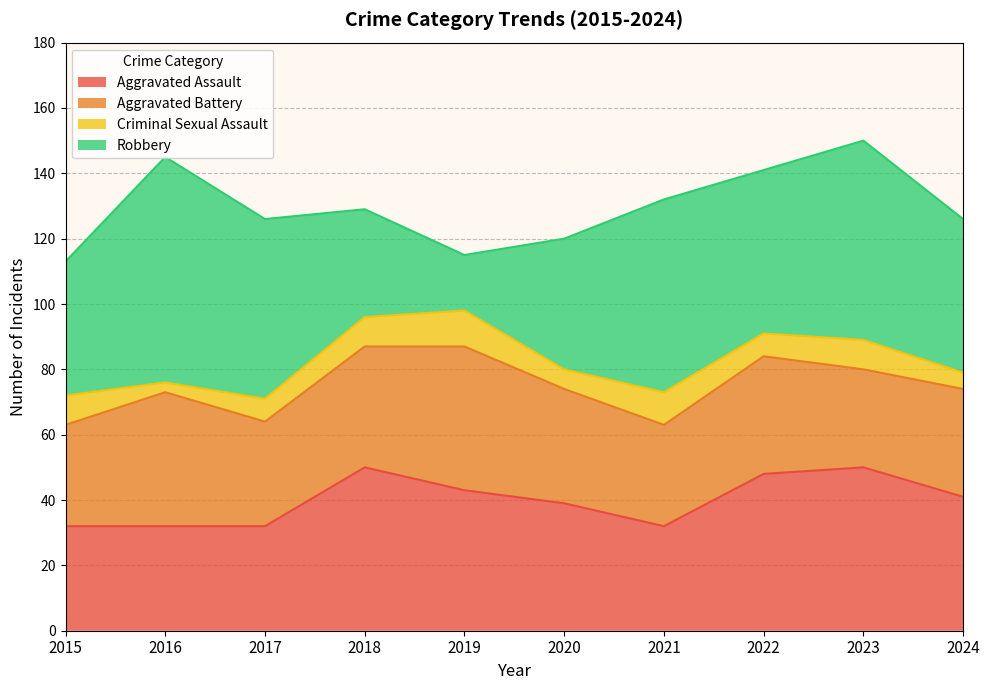

Reading left to right, transcribe all the data shown in this chart.

Aggravated Assault: 32	32	32	50	43	39	32	48	50	41
Aggravated Battery: 31	41	32	37	44	35	31	36	30	33
Criminal Sexual Assault: 9	3	7	9	11	6	10	7	9	5
Robbery: 41	69	55	33	17	40	59	50	61	47